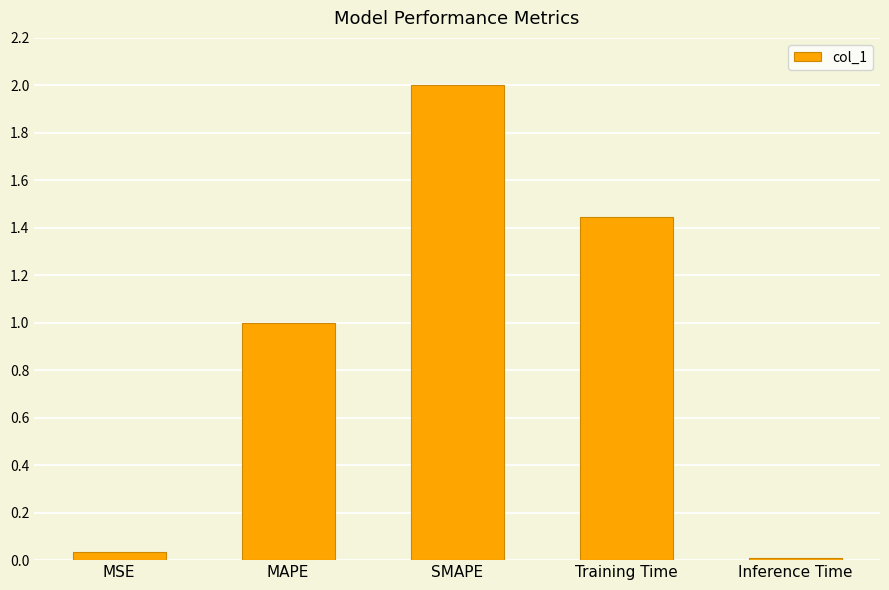

How many values exceed 1?

3